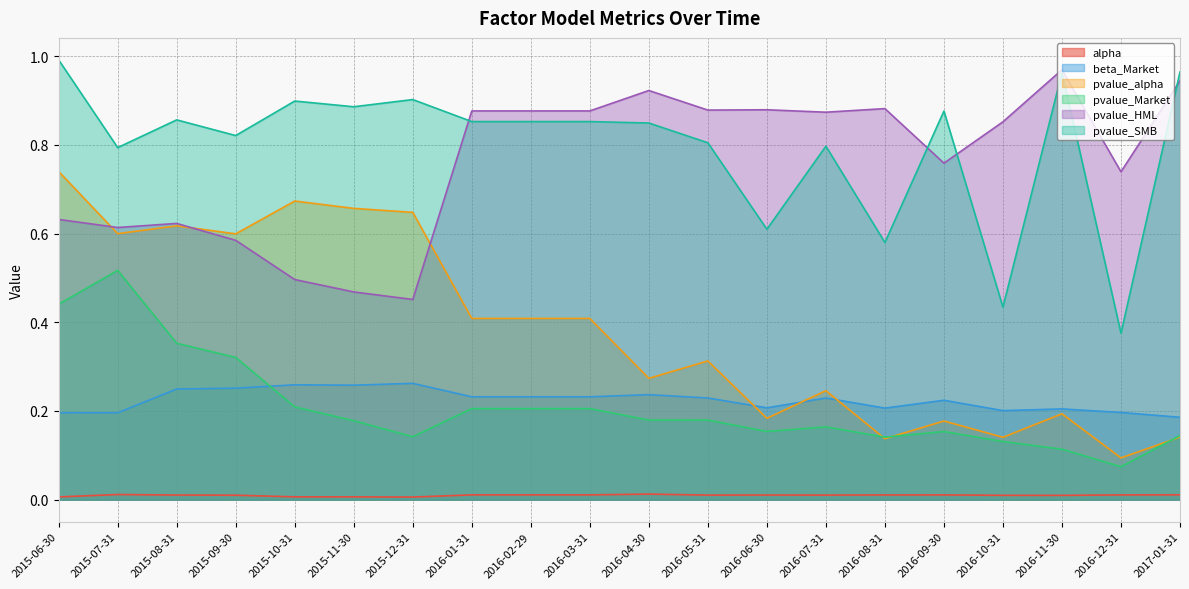

At which label is pvalue_Market closest to 0?

2016-12-31